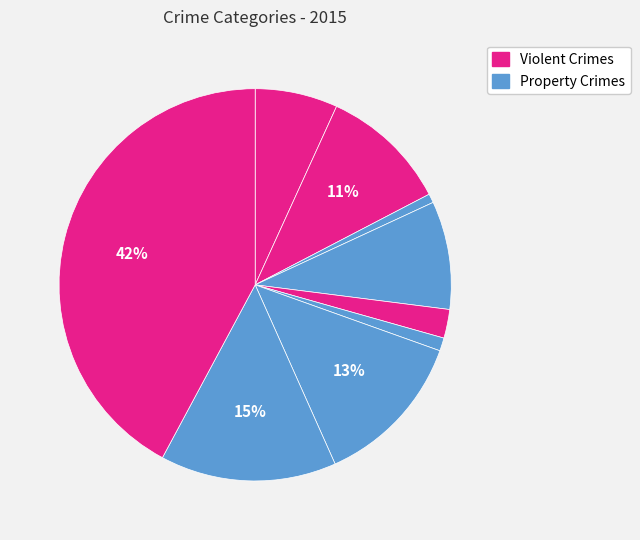

Is there any slice that represents more than half of the pie?

No